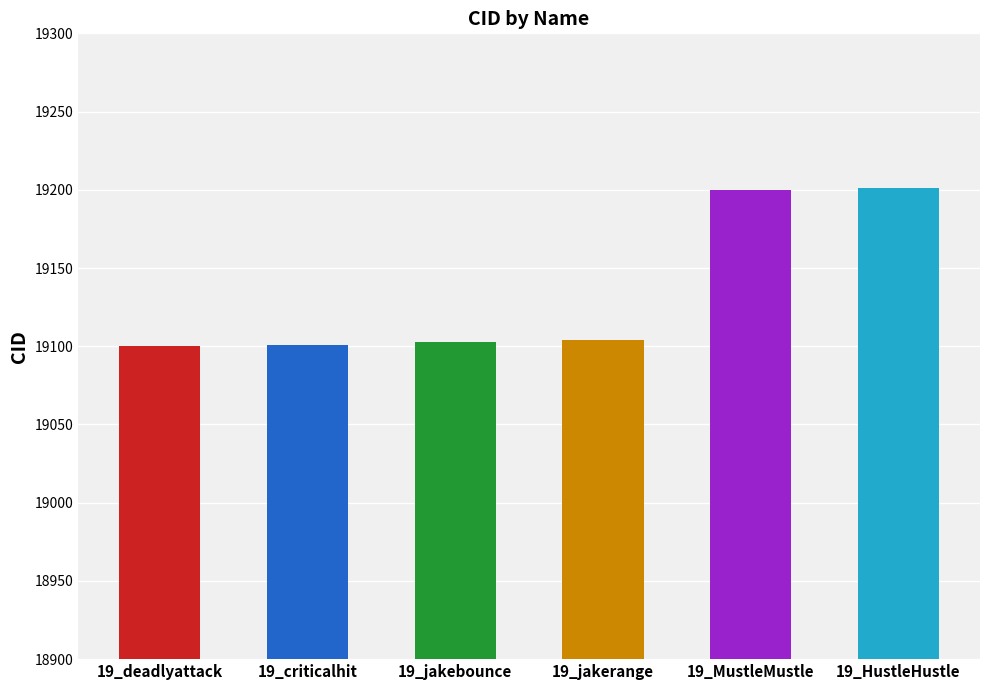

The value at 19_deadlyattack is 19100. True or false?

True